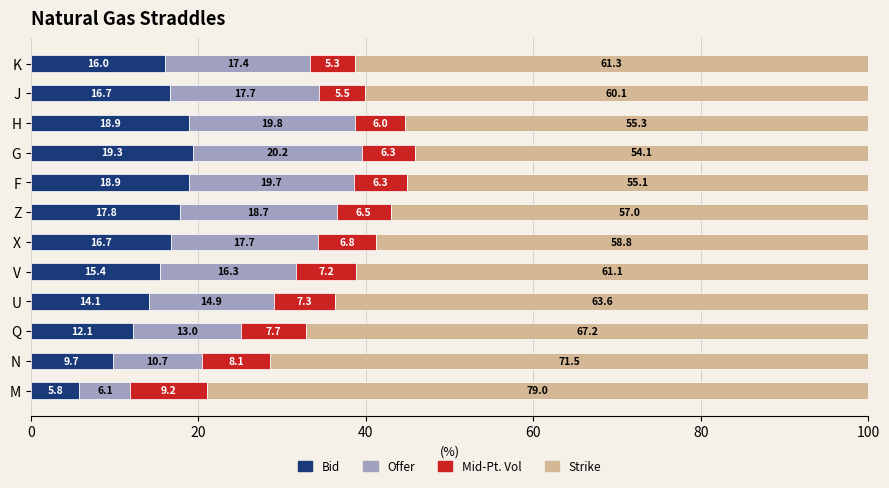

What is the lowest value of the Bid series?

5.8